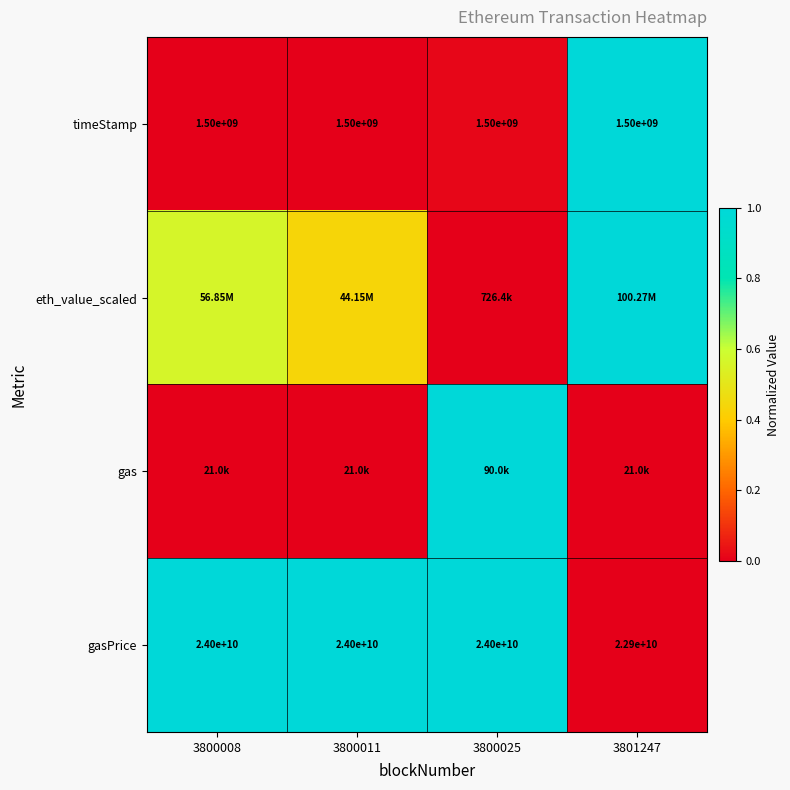

What is the average value of the gas series?

0.2